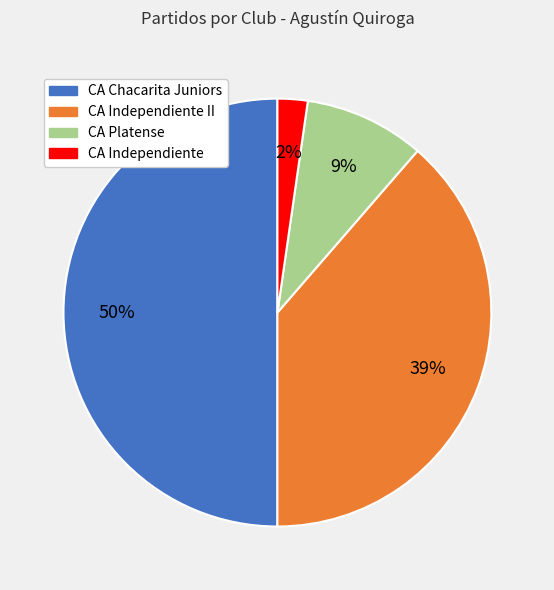

To the nearest percent, what percentage of the pie is CA Independiente?

2%